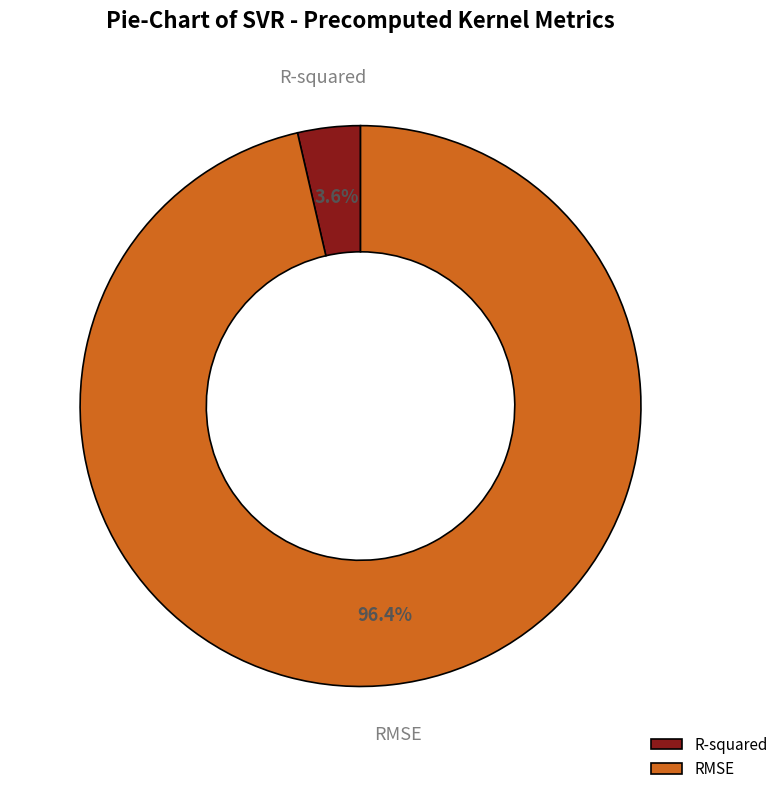

To the nearest percent, what is the difference between the largest and smallest slice percentages?

93%